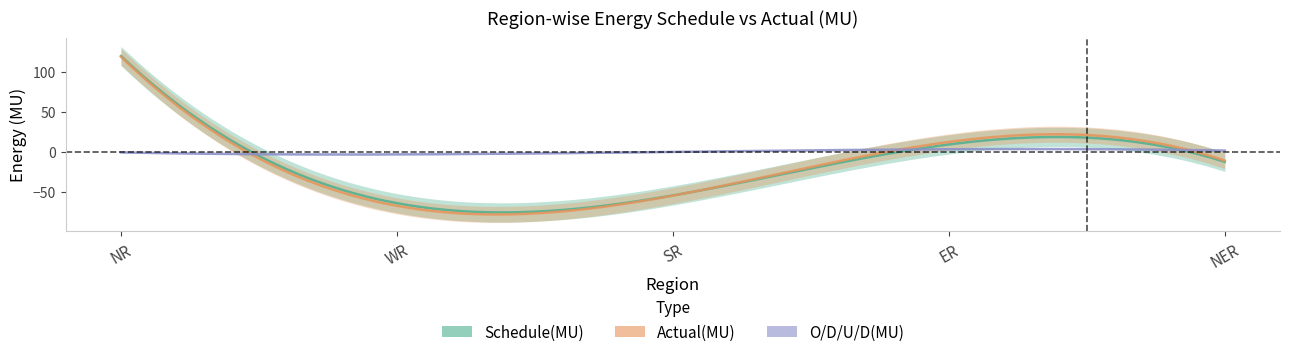

How many intersections are there between Schedule(MU) and O/D/U/D(MU)?

4